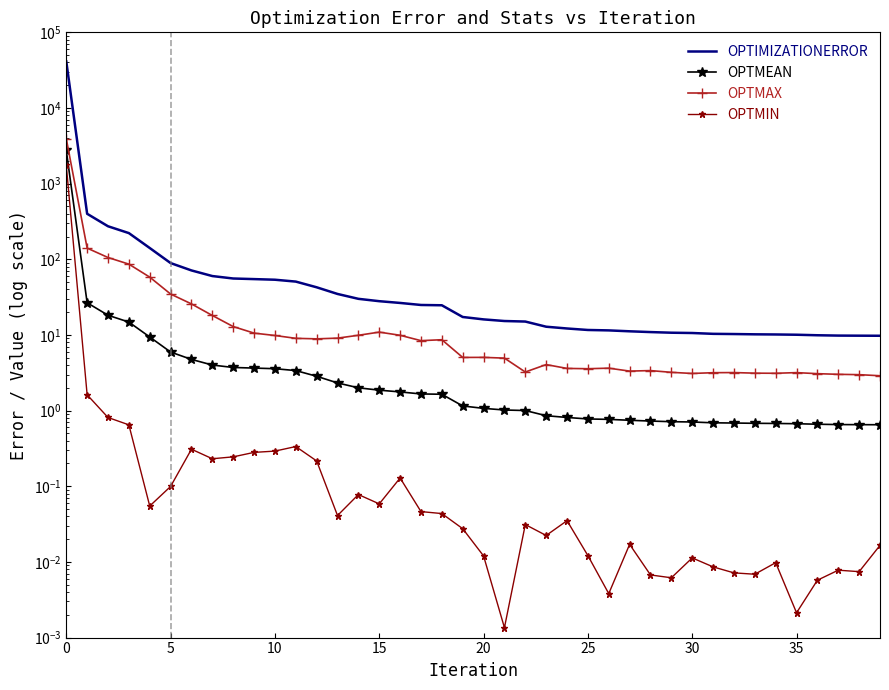

Reading right to left, transcribe all the data shown in this chart.

OPTIMIZATIONERROR: 9.8	9.8	9.8	9.9	10.1	10.1	10.2	10.3	10.3	10.6	10.7	10.9	11.2	11.5	11.6	12.2	12.9	15.0	15.3	16.1	17.3	24.7	24.9	26.5	27.9	30.0	34.8	42.7	50.7	53.7	54.7	55.7	60.1	71.3	89.2	141.0	222.0	273.3	399.6	41278.0
OPTMEAN: 0.7	0.7	0.7	0.7	0.7	0.7	0.7	0.7	0.7	0.7	0.7	0.7	0.7	0.8	0.8	0.8	0.9	1.0	1.0	1.1	1.2	1.6	1.7	1.8	1.9	2.0	2.3	2.8	3.4	3.6	3.6	3.7	4.0	4.8	5.9	9.4	14.8	18.2	26.6	2751.9
OPTMAX: 2.9	3.0	3.0	3.1	3.2	3.1	3.1	3.2	3.2	3.1	3.2	3.4	3.3	3.6	3.6	3.6	4.1	3.2	4.9	5.1	5.0	8.7	8.4	9.9	10.9	9.9	9.1	8.9	9.0	9.8	10.6	12.9	18.1	25.7	34.7	58.1	86.3	105.6	140.6	3922.7
OPTMIN: 0.0	0.0	0.0	0.0	0.0	0.0	0.0	0.0	0.0	0.0	0.0	0.0	0.0	0.0	0.0	0.0	0.0	0.0	0.0	0.0	0.0	0.0	0.0	0.1	0.1	0.1	0.0	0.2	0.3	0.3	0.3	0.2	0.2	0.3	0.1	0.1	0.6	0.8	1.6	1750.1